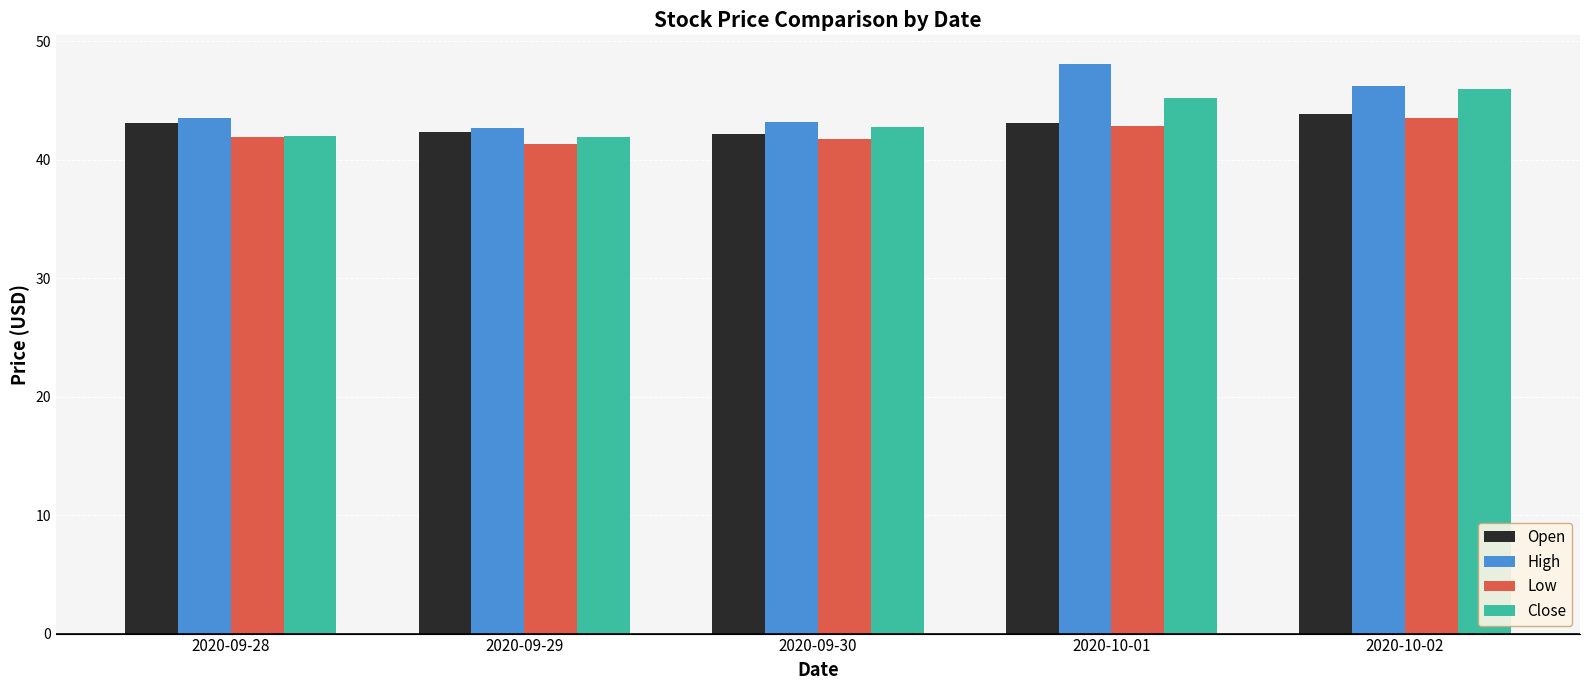

What is the total value across all series at 2020-10-01?

179.3